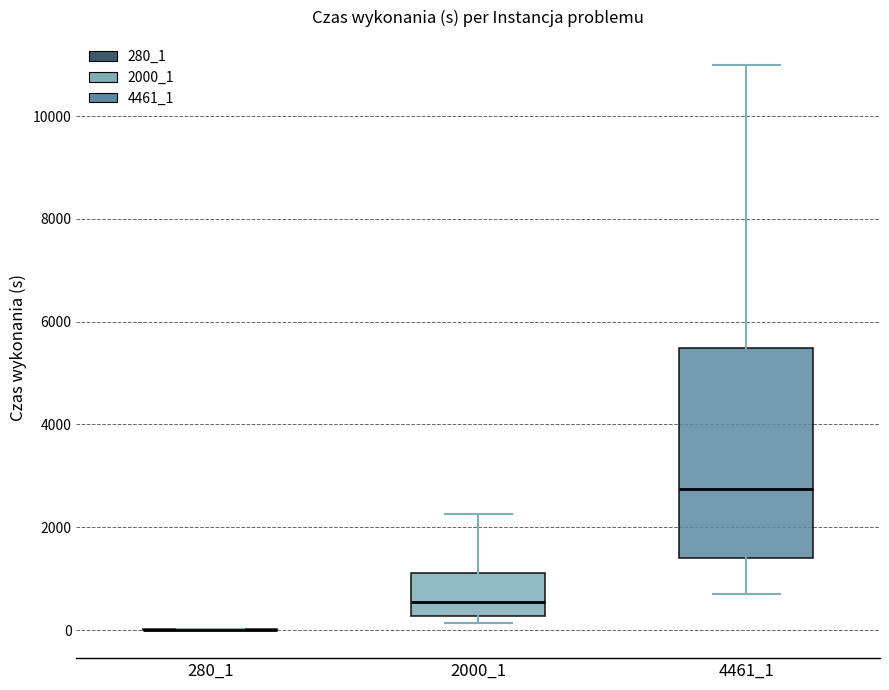

Reading left to right, transcribe this box plot: for each box, give where its median line is, the range the box spans, and where its two whiskers end, as read against the y-axis. The values are not printed on the chart, so give them approximately, as read against the axis.

280_1: box collapsed to a line at 0, whiskers 0 to 0
2000_1: median 600, box 200 to 1200, whiskers 200 (just below the box's lower edge) to 2200
4461_1: median 2800, box 1400 to 5400, whiskers 600 to 11000